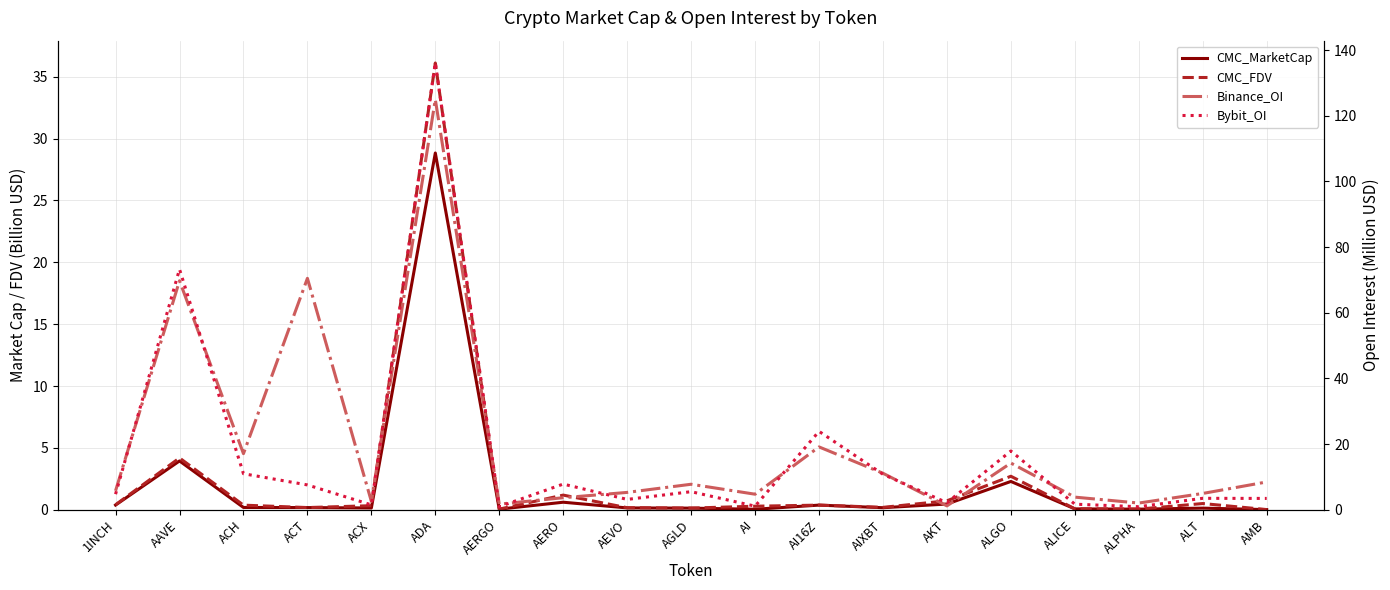

Where is Binance_OI nearest to the value 63?

AAVE